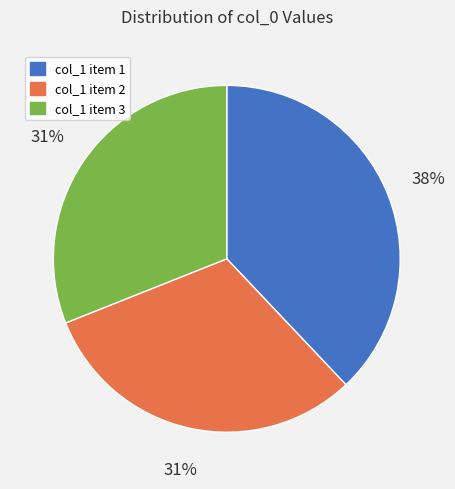

Is the sum of col_1 item 1 and col_1 item 2 greater than half?

Yes